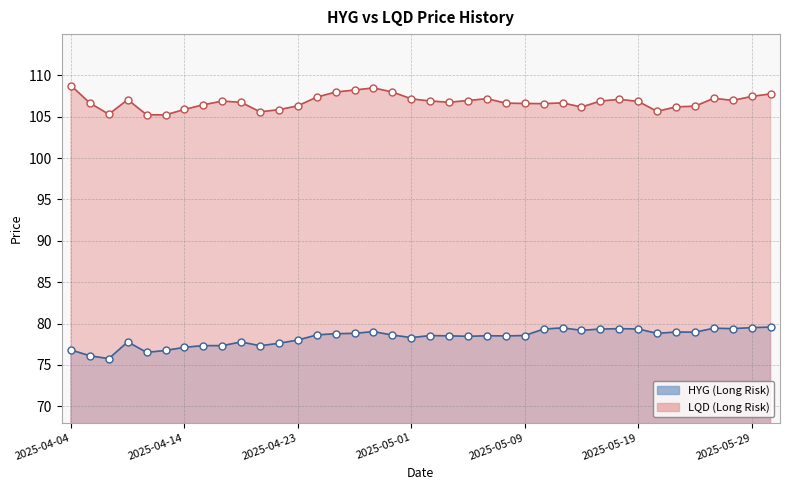

At how many categories does at least one series exceed 103?

38